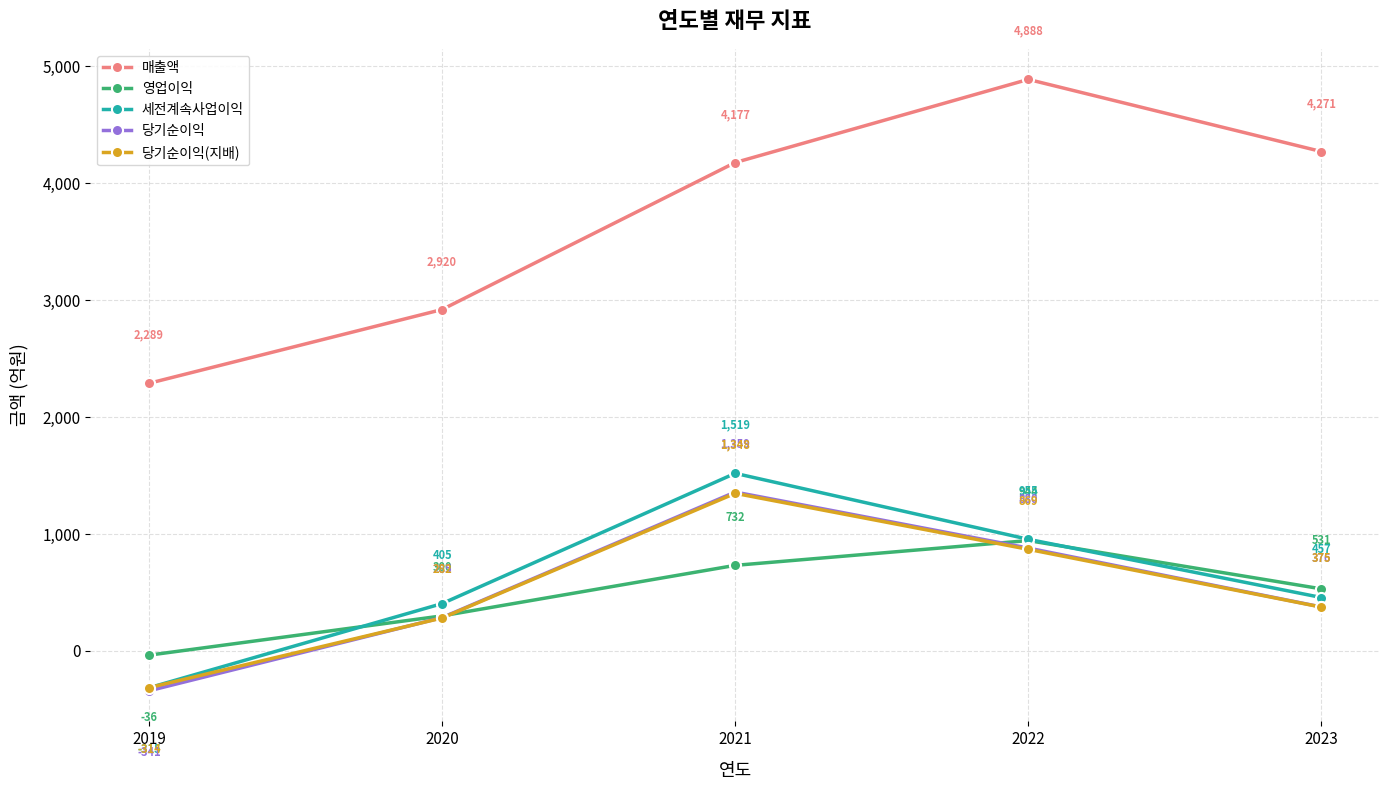

How many negative values does the 당기순이익 series have?

1